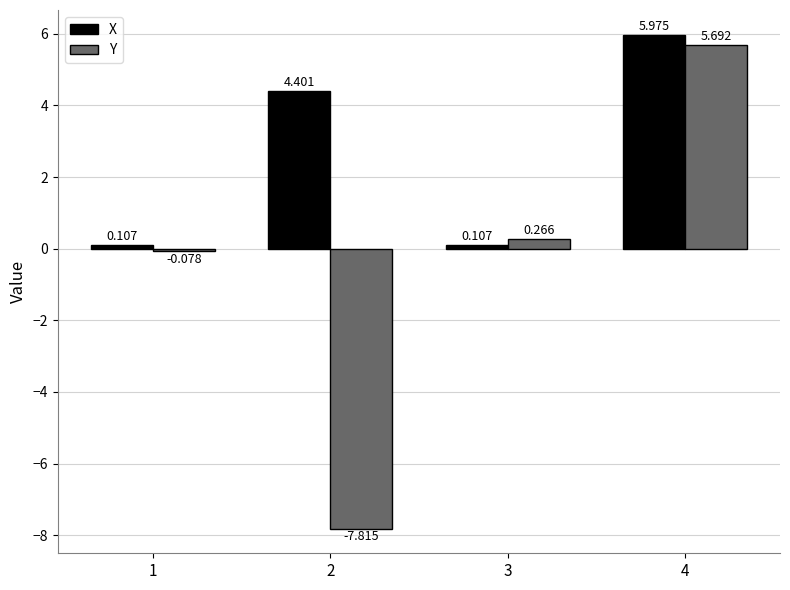

Count the number of categories in the chart.

4